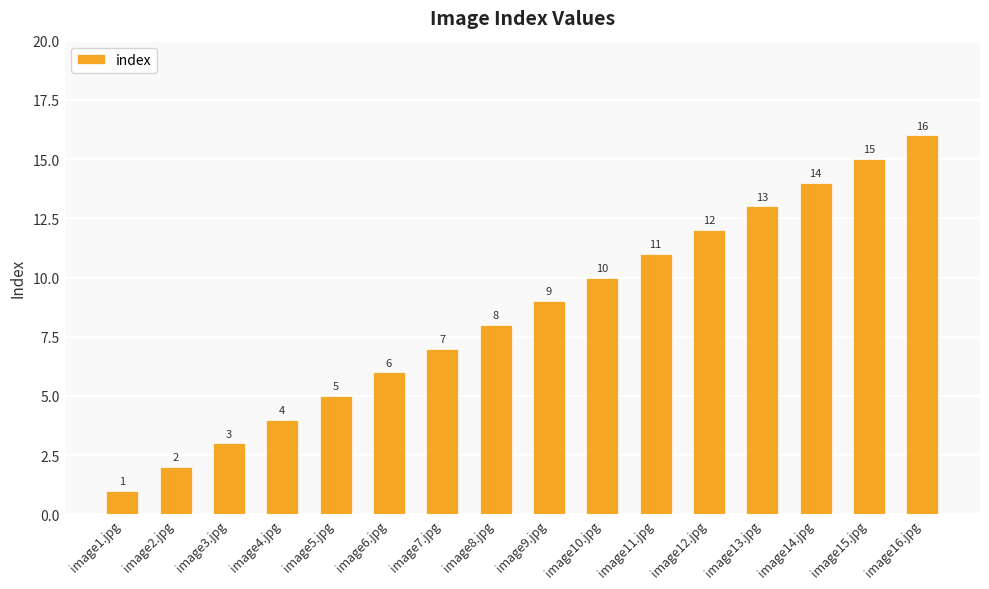

Reading right to left, extract all data points from this chart.

image16.jpg=16	image15.jpg=15	image14.jpg=14	image13.jpg=13	image12.jpg=12	image11.jpg=11	image10.jpg=10	image9.jpg=9	image8.jpg=8	image7.jpg=7	image6.jpg=6	image5.jpg=5	image4.jpg=4	image3.jpg=3	image2.jpg=2	image1.jpg=1